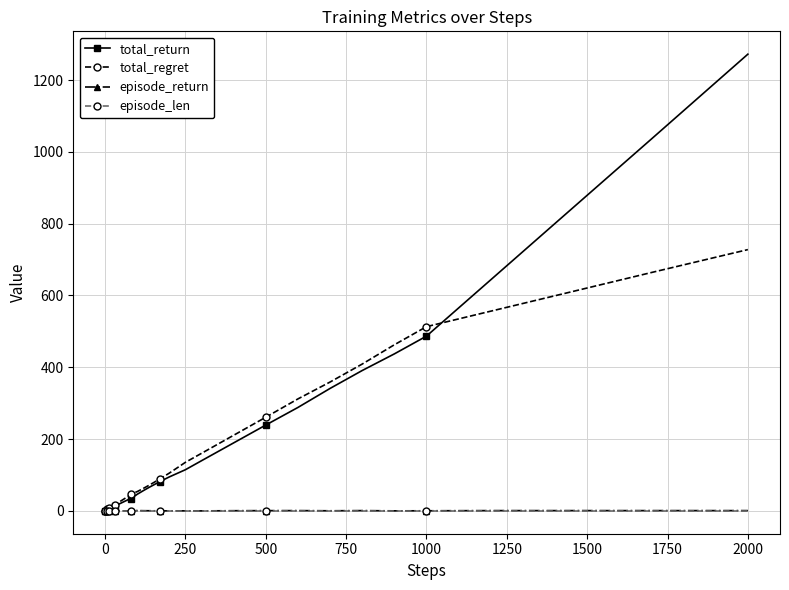

True or false: episode_return has more than 1 interior local peaks.

True